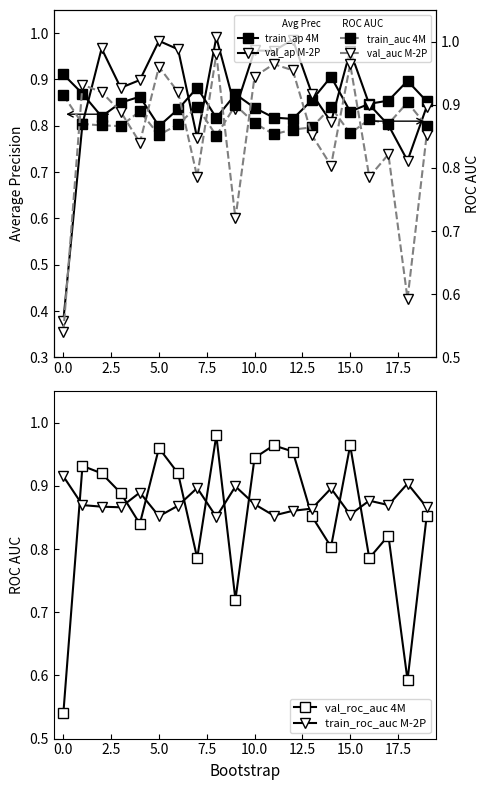

Rank the series by their maximum value, from lowest to highest.

train_ap 4M, train_roc_auc M-2P, train_auc 4M, val_roc_auc 4M, val_auc M-2P, val_ap M-2P